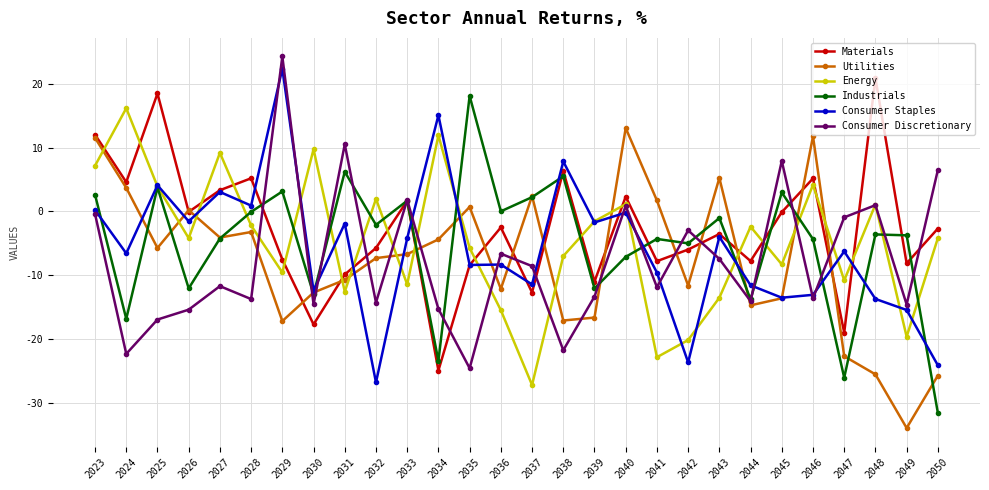

Is it true that Energy equals -3.6 at 2031?

False